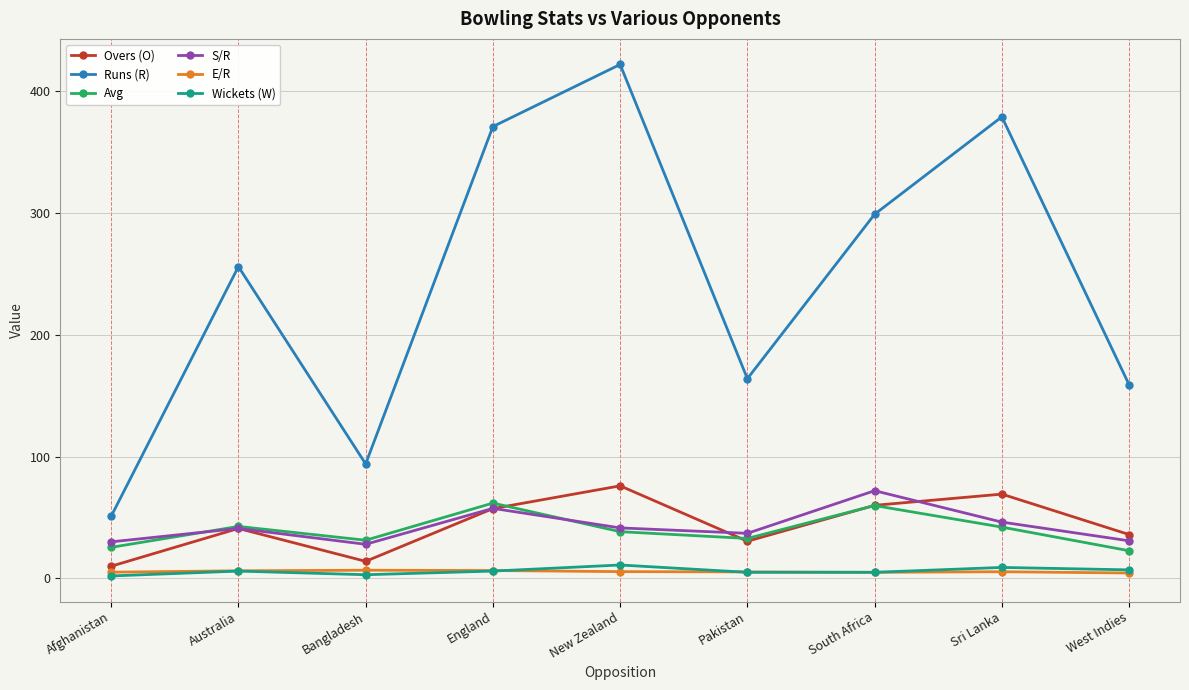

How many values in the Runs (R) series are below 256?

4